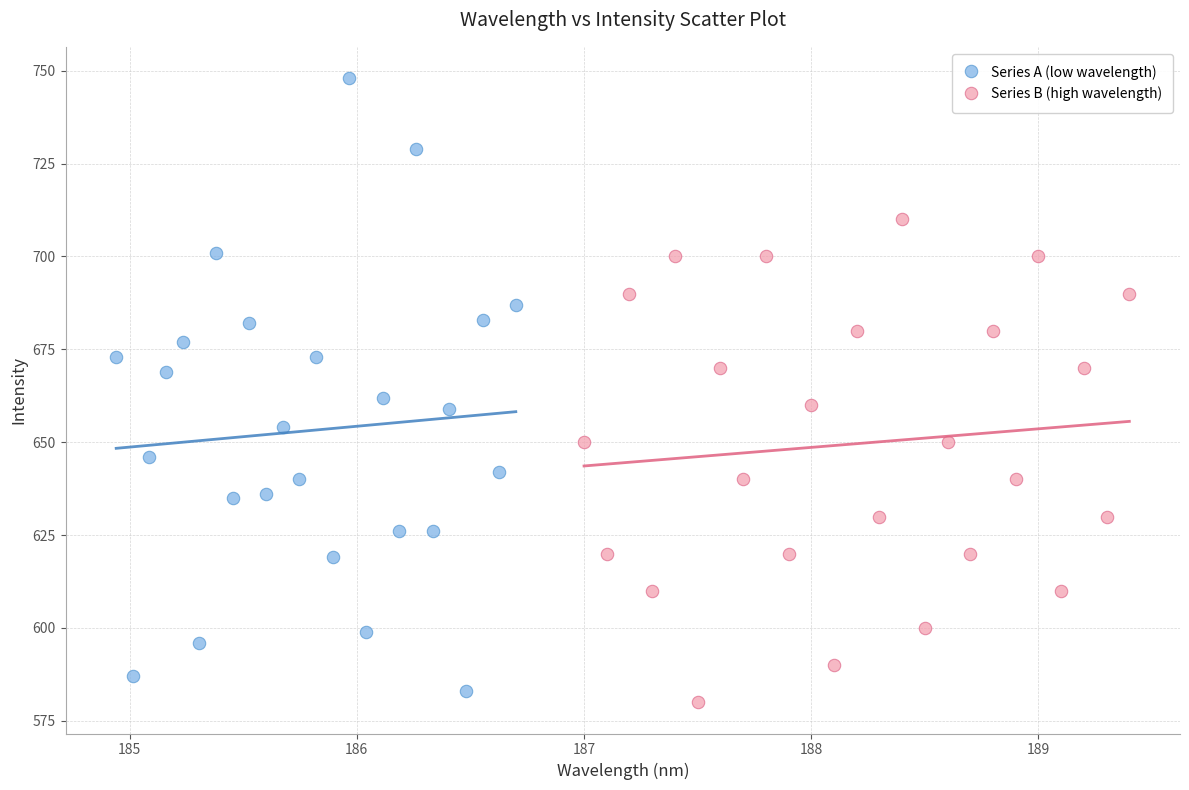

Which series reaches the maximum Y coordinate?

Series A (low wavelength)